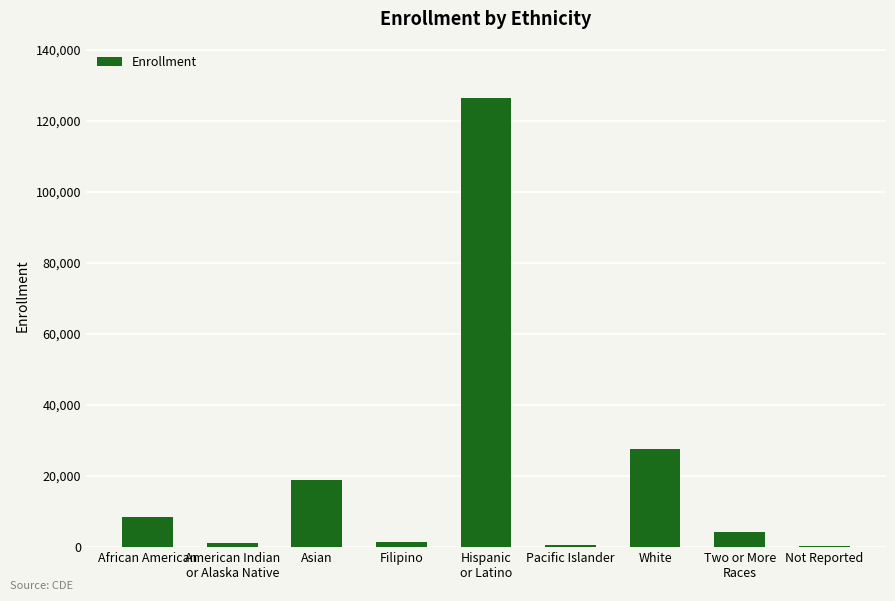

Approximately how many times larger is the value at American Indian
or Alaska Native compared to Filipino?

0.8